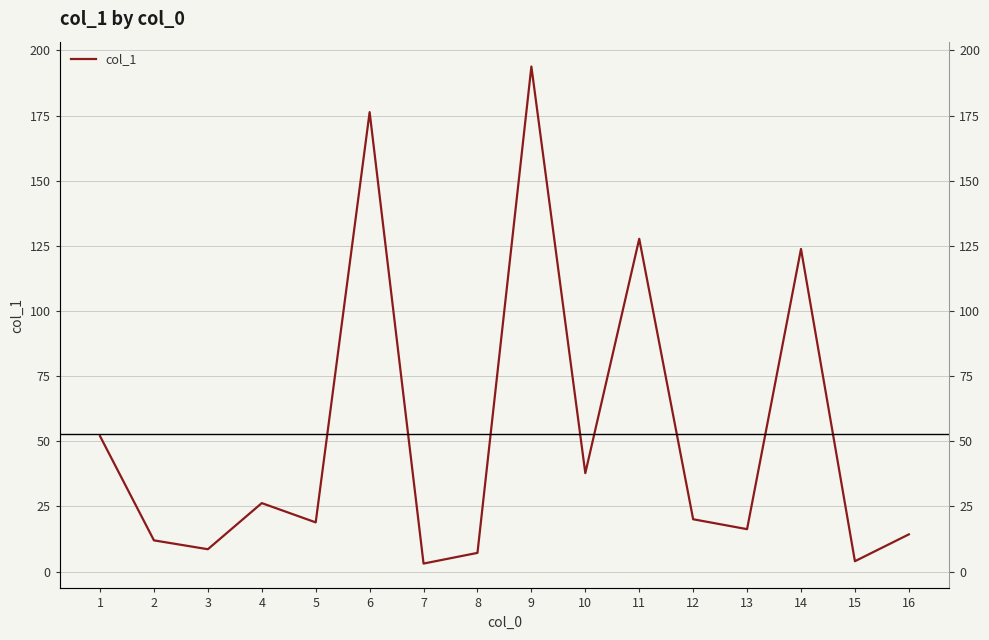

Reading right to left, transcribe all the data shown in this chart.

16=14.3	15=4.0	14=123.8	13=16.3	12=20.1	11=127.7	10=37.8	9=193.8	8=7.2	7=3.1	6=176.3	5=18.9	4=26.3	3=8.6	2=12.0	1=52.0